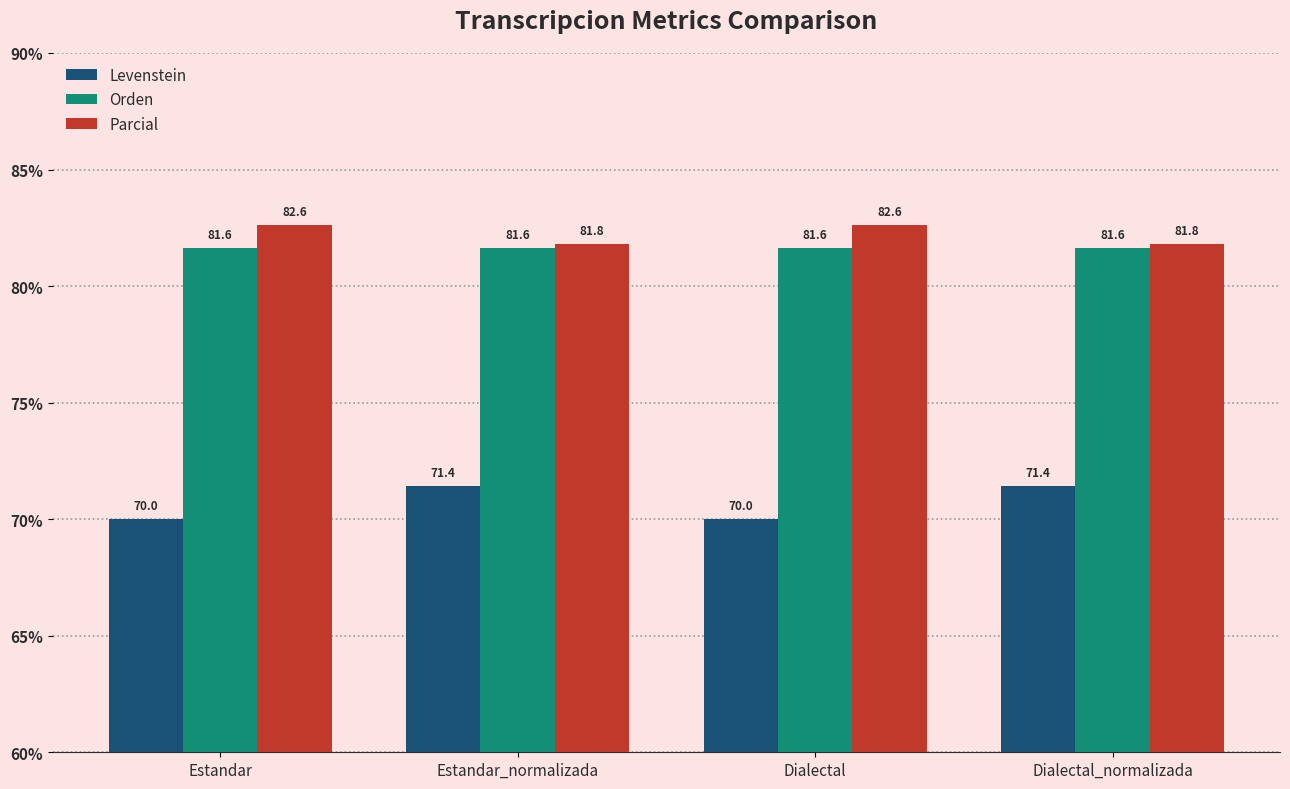

What is the sum of the Levenstein values at Dialectal and Dialectal_normalizada?

141.4